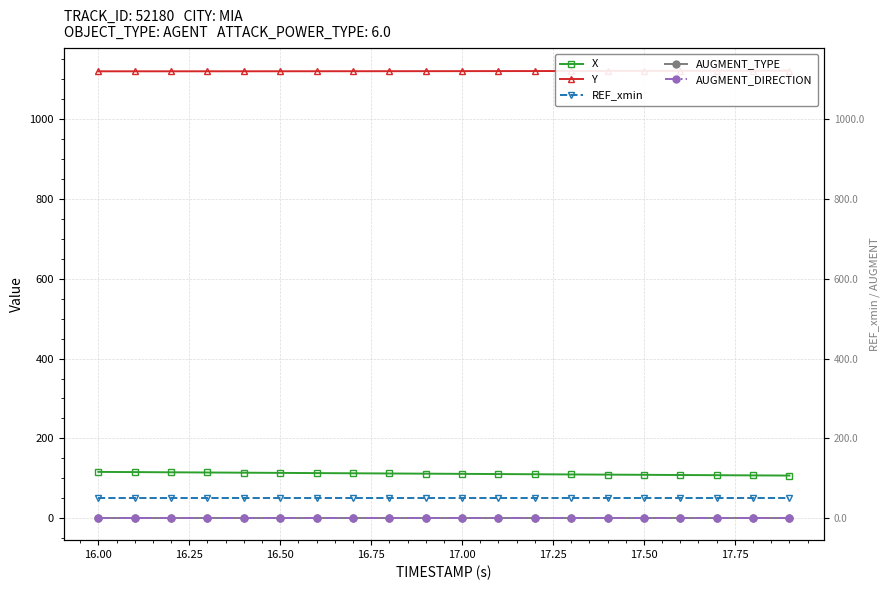

What is the sum of all Y values?

22411.5